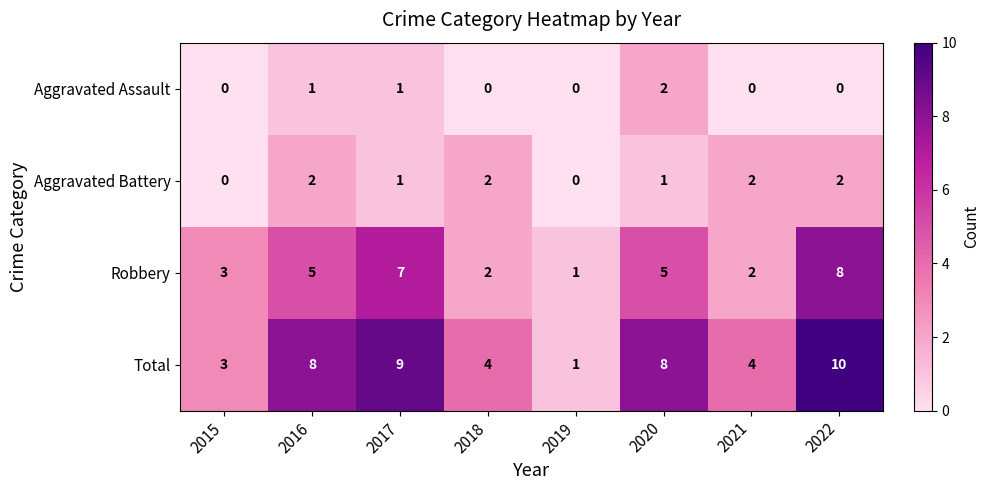

Which series has the widest spread of values?

Total